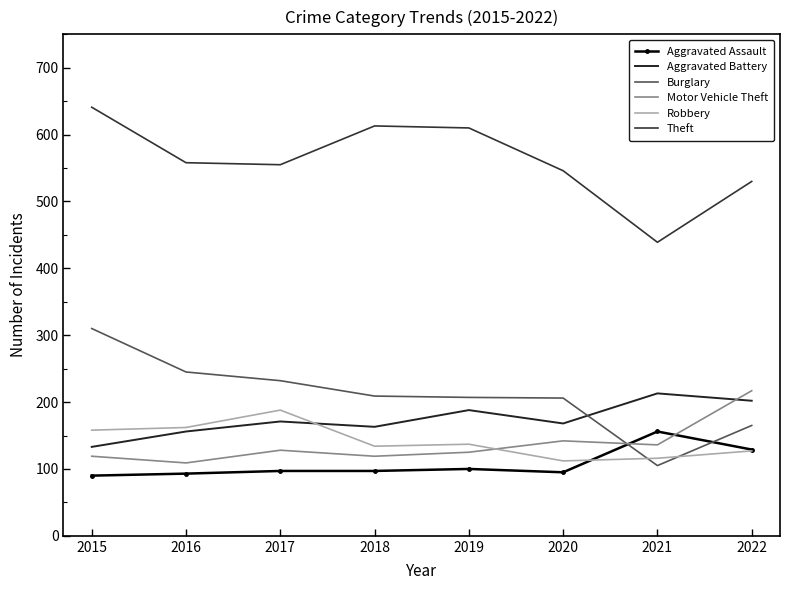

What are all the series names shown in the legend?

Aggravated Assault, Aggravated Battery, Burglary, Motor Vehicle Theft, Robbery, Theft